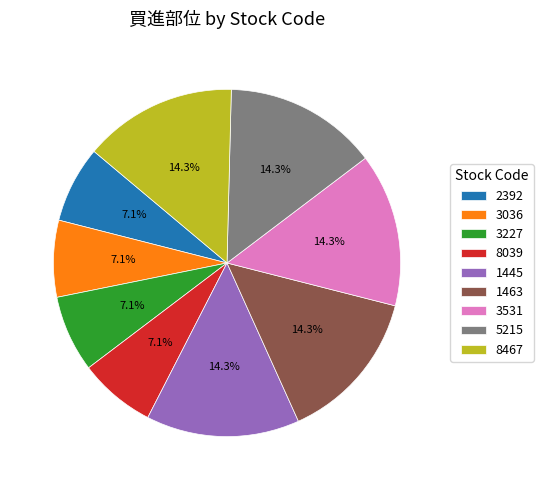

To the nearest percent, what is the difference between the largest and smallest slice percentages?

7%